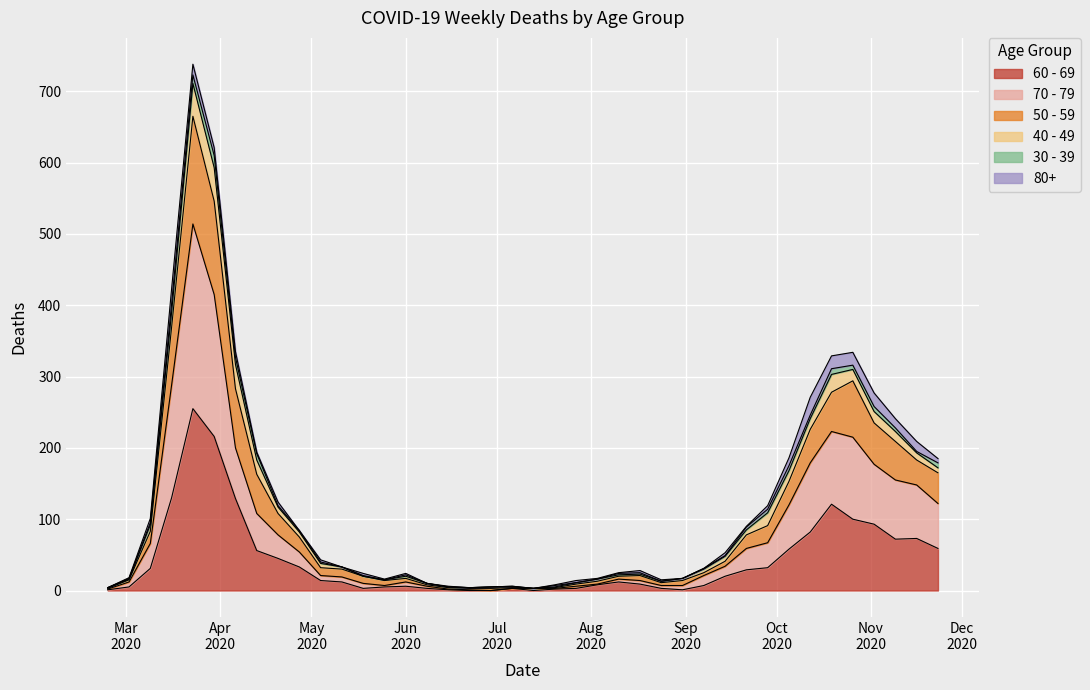

How many lines are shown in the chart?

6